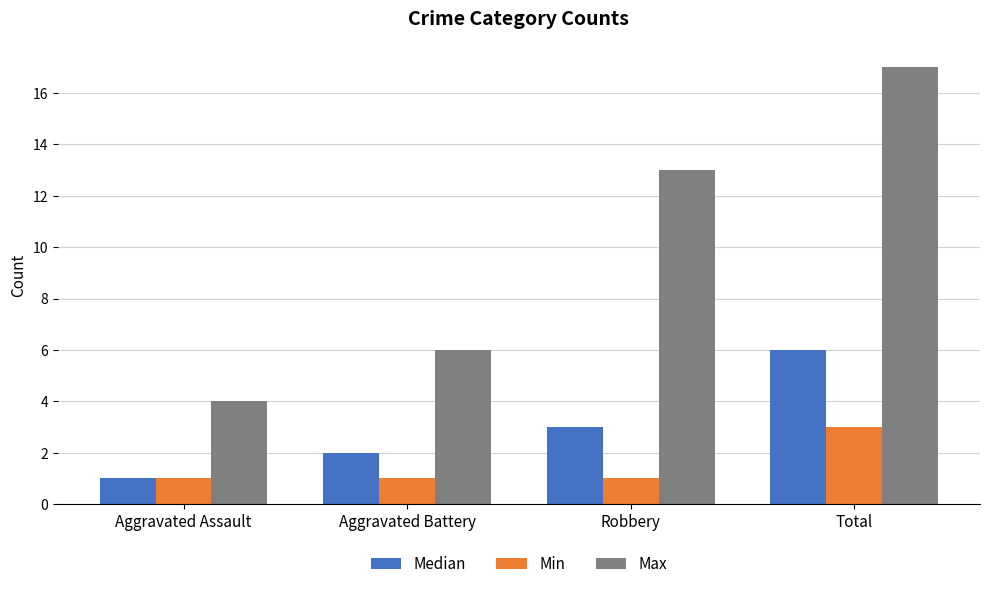

What is the spread (max minus min) of values at Total?

14